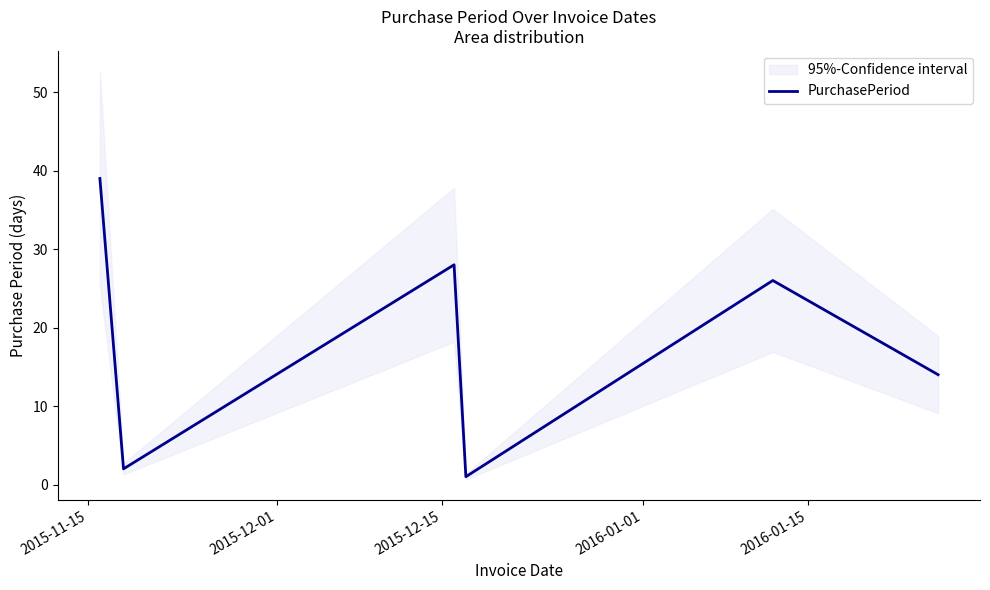

What is the change in value from 2015-11-15 to 2016-01-15?

-13